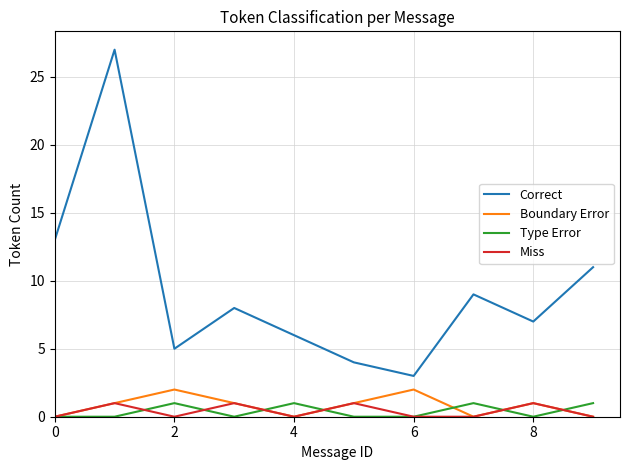

Which series has the widest spread of values?

Correct